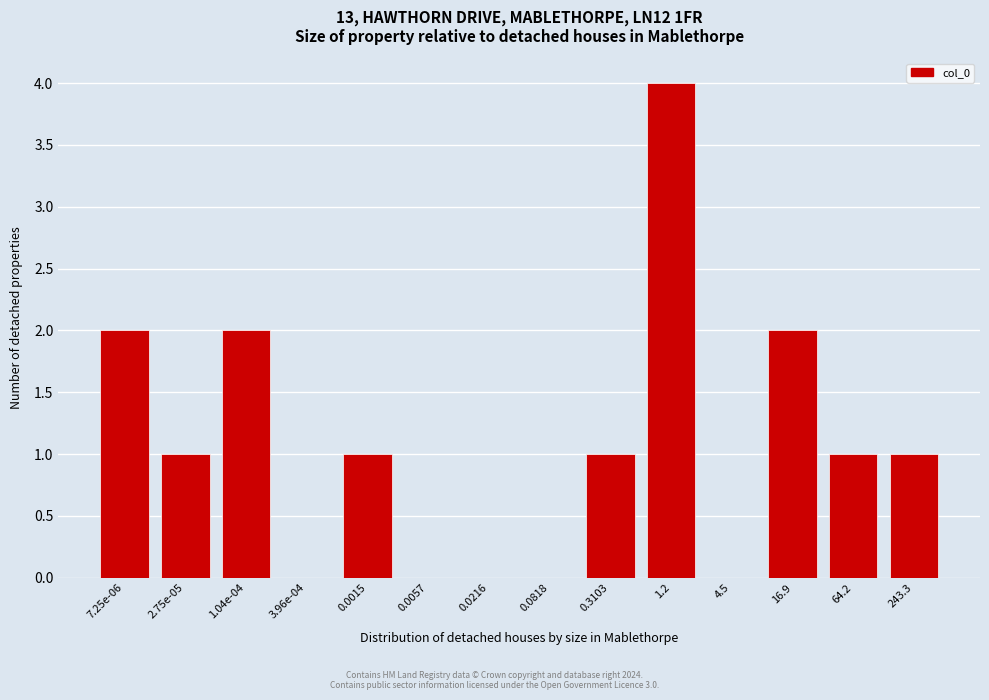

Reading right to left, transcribe all the data shown in this chart.

243.3=1	64.2=1	16.9=2	4.5=0	1.2=4	0.3103=1	0.0818=0	0.0216=0	0.0057=0	0.0015=1	3.96e-04=0	1.04e-04=2	2.75e-05=1	7.25e-06=2